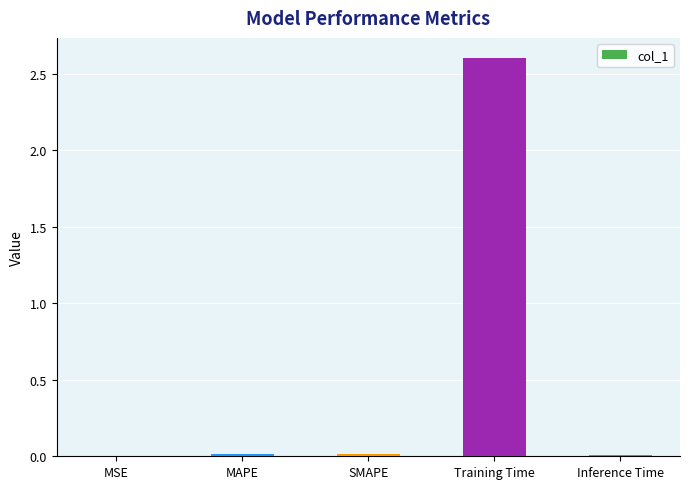

True or false: the data shows 0.0 at Inference Time.

True